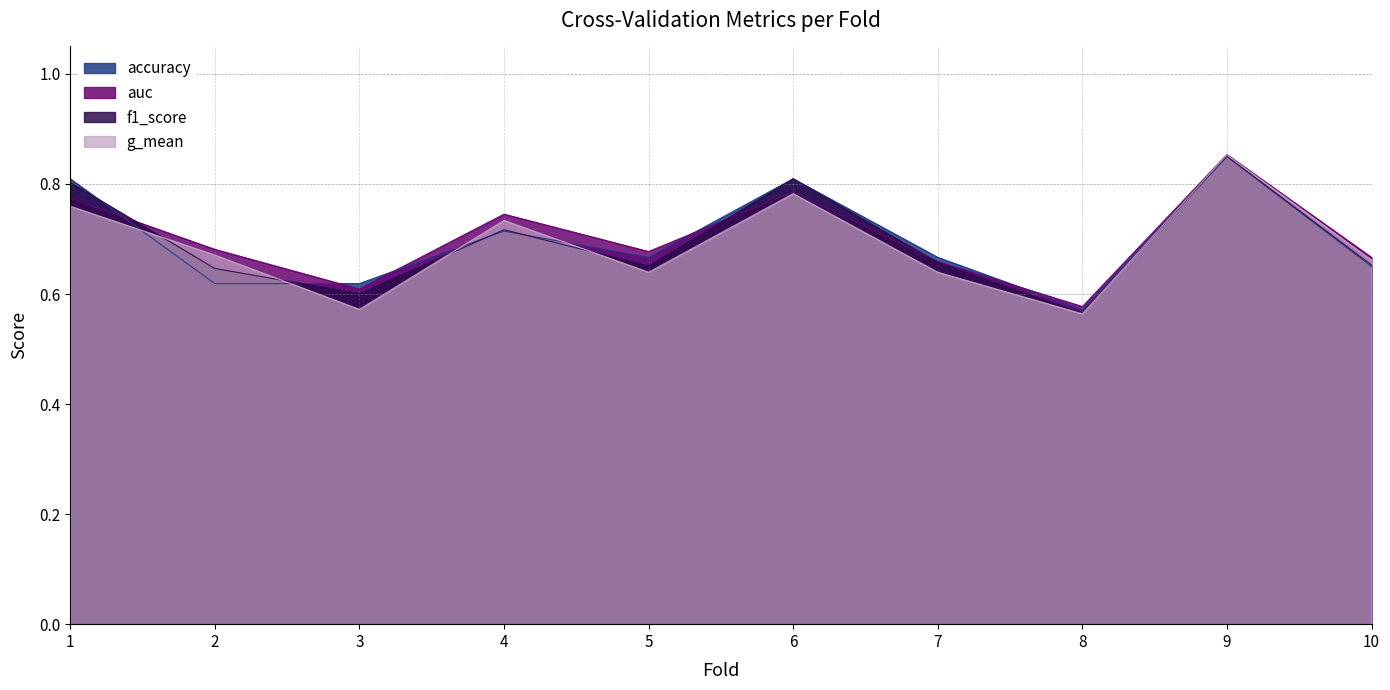

Which category has the highest value in the auc series?

9